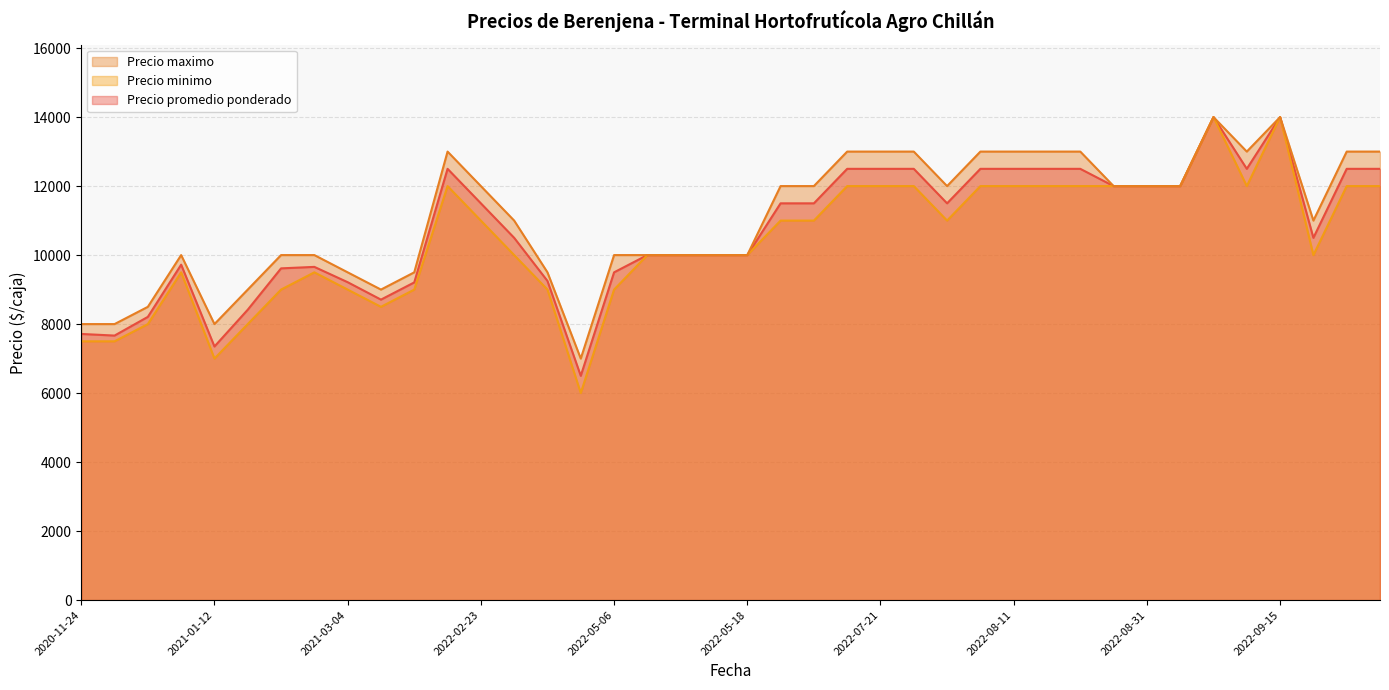

What is the sum of all Precio maximo values?

443000